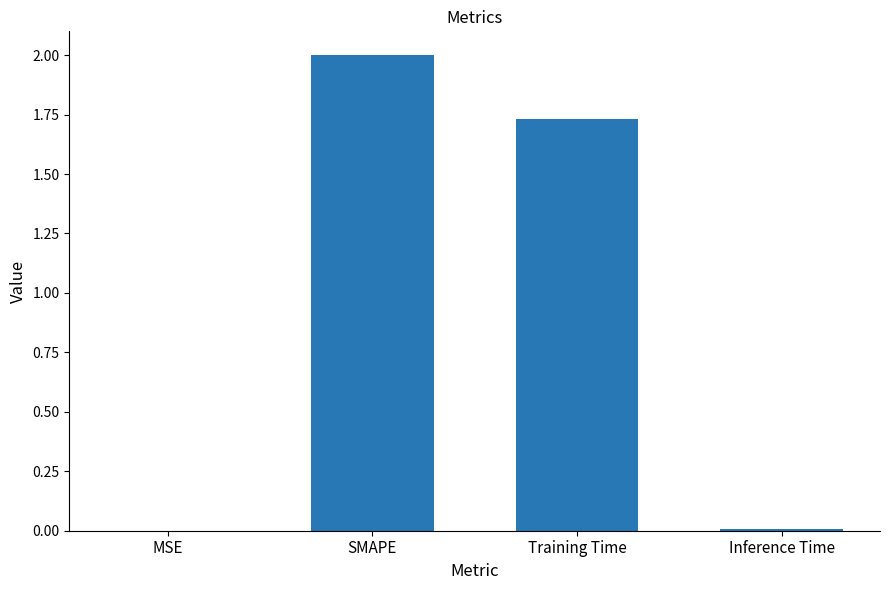

Where does the data first go above 1?

SMAPE